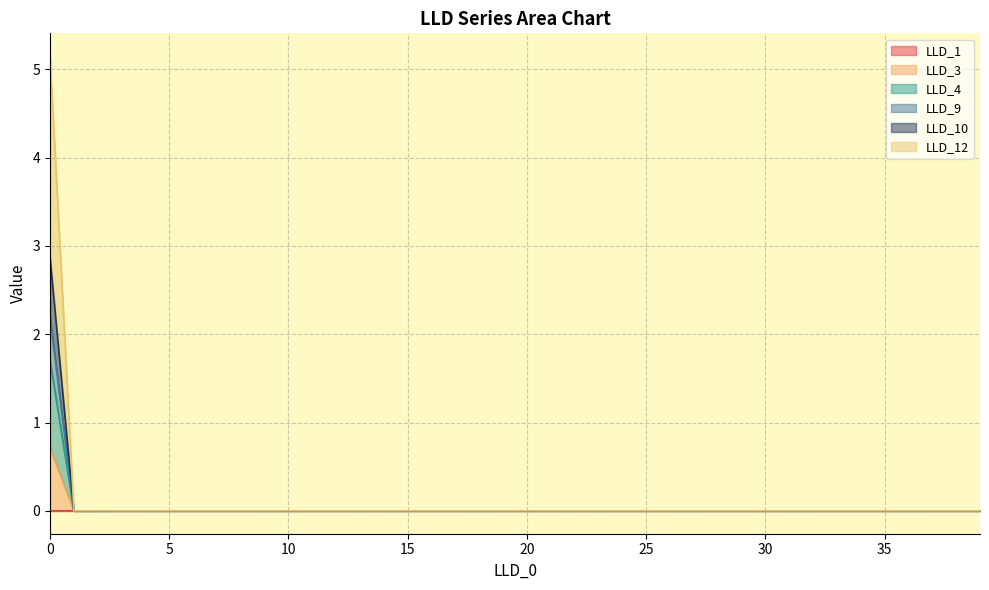

At which category does LLD_3 reach its first local valley?

1